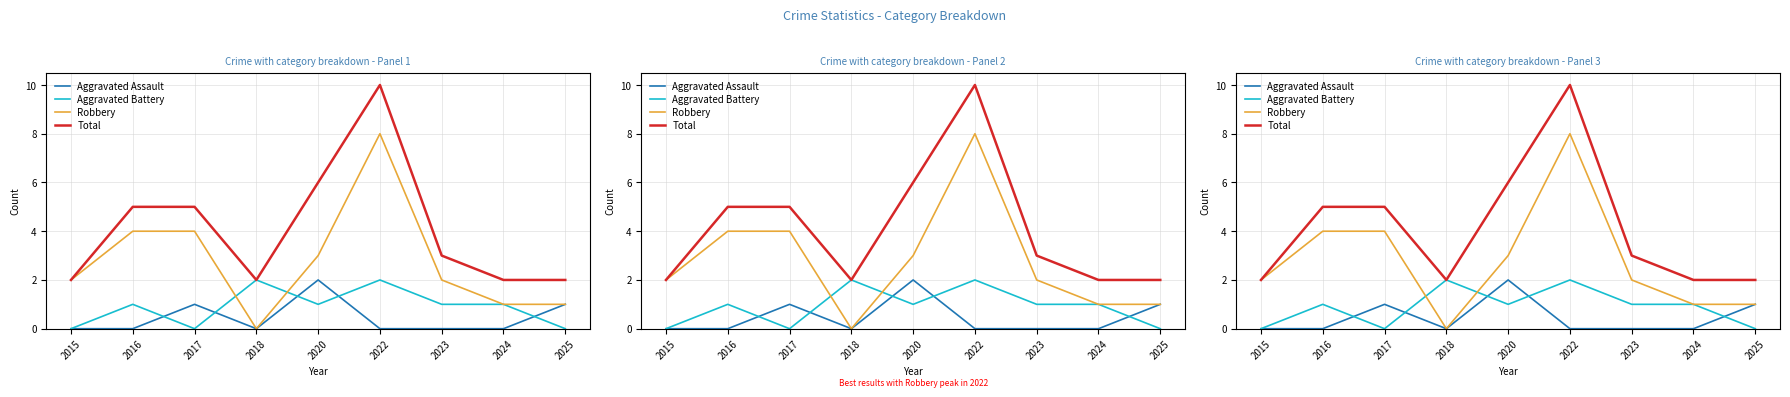

What is the spread (max minus min) of values at 2016?

5